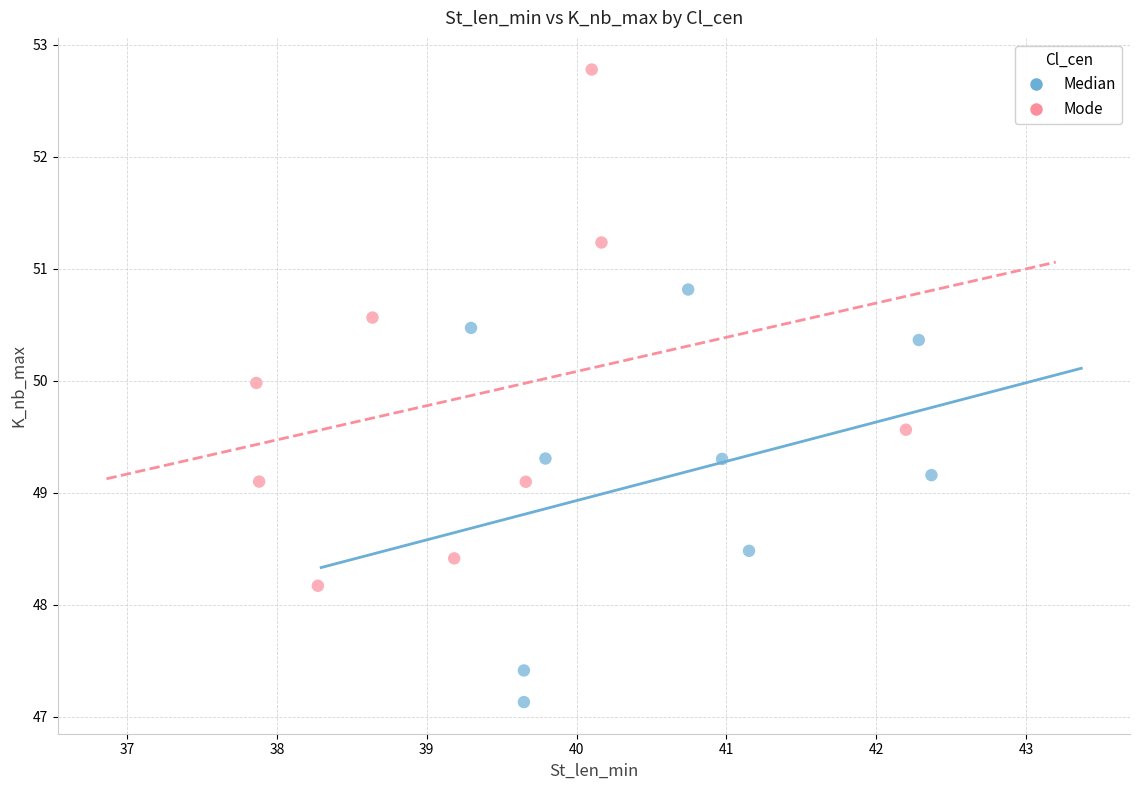

Which series has the largest Y range (max minus min)?

Mode